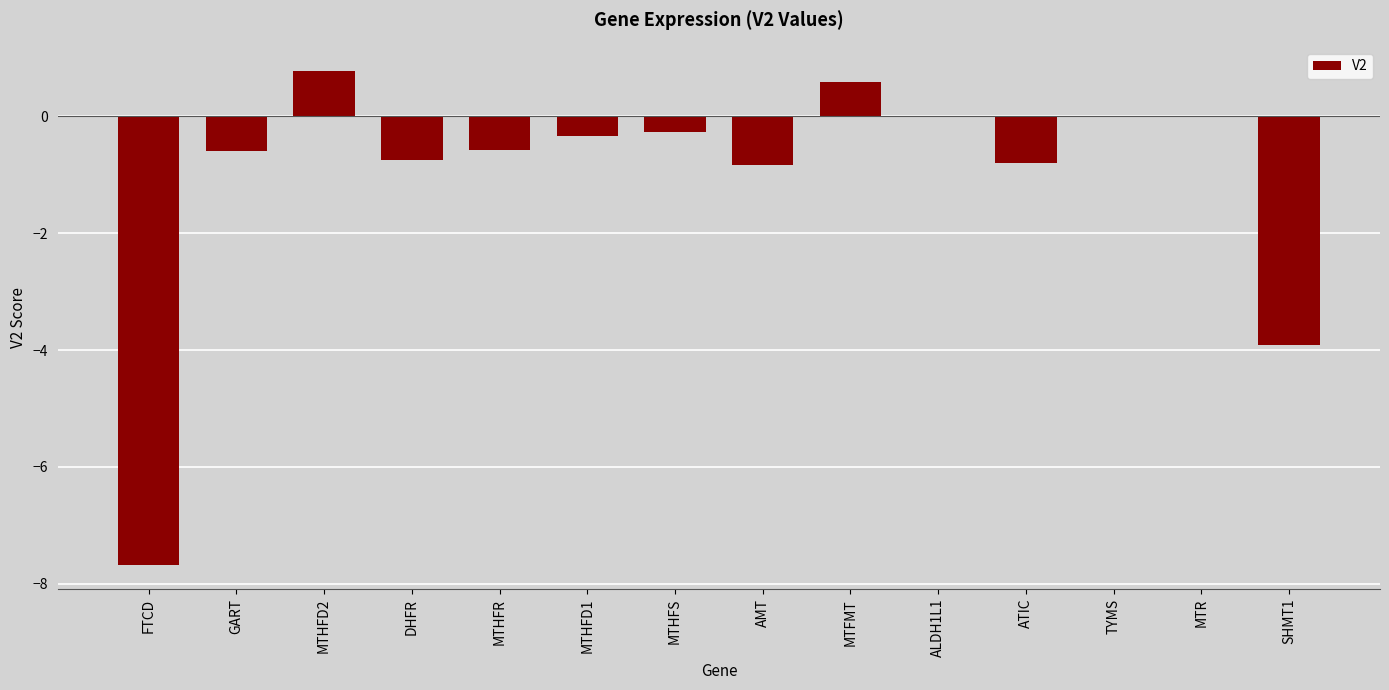

Between SHMT1 and MTHFR, which is larger?

MTHFR